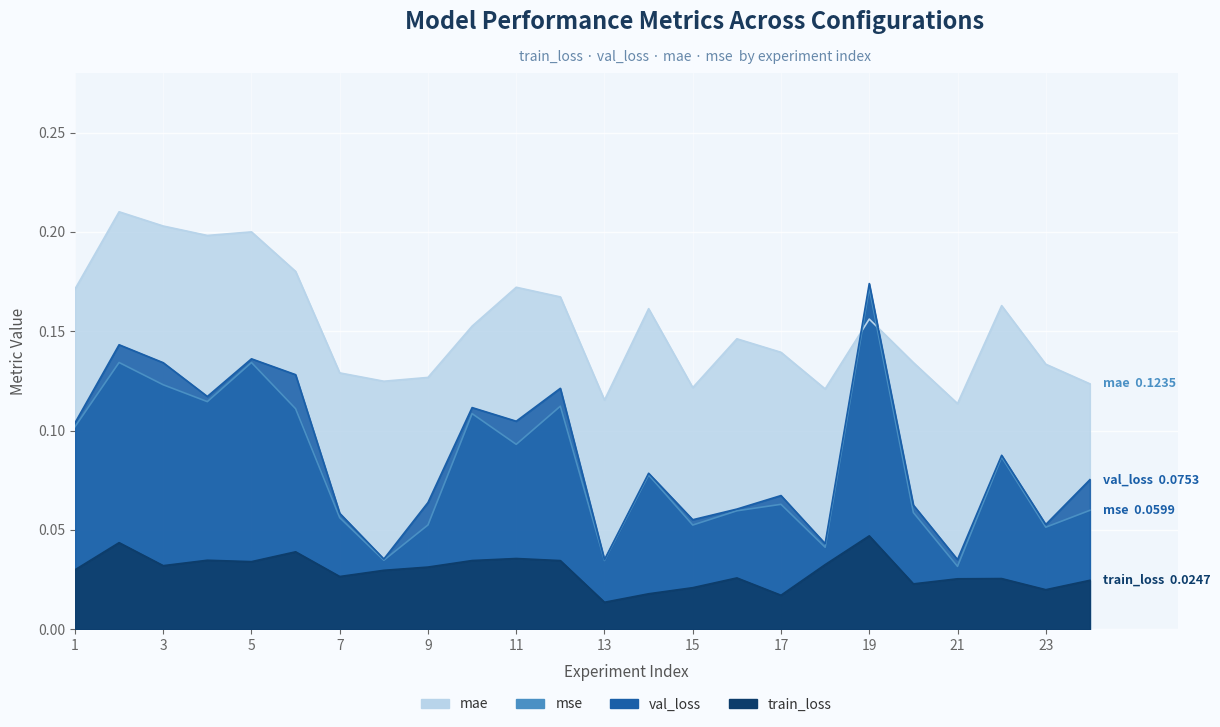

Which category has the highest value in the train_loss series?

19